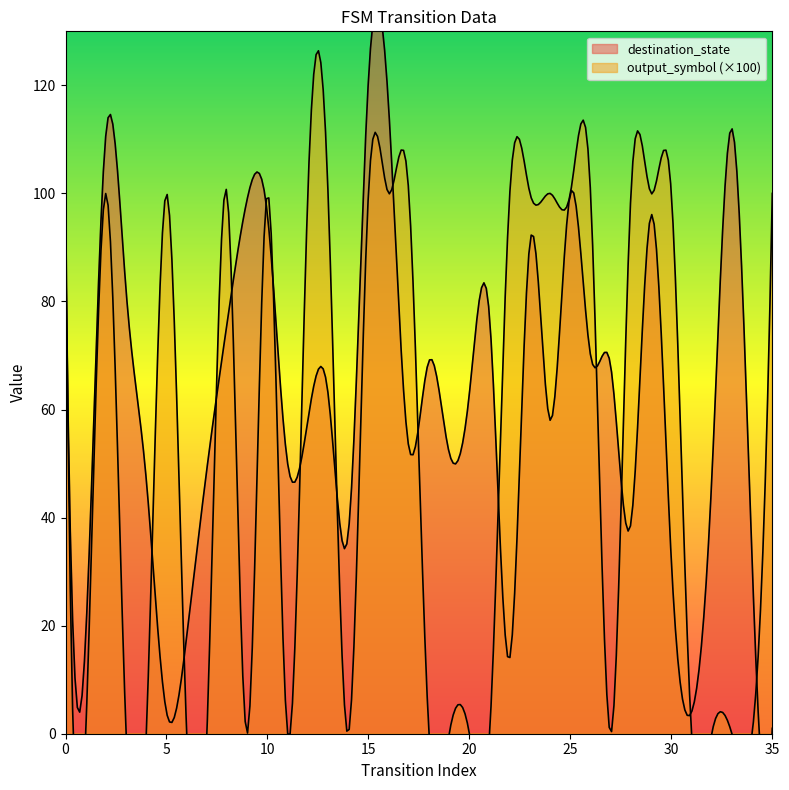

How many values in the output_symbol series are below 1?

17